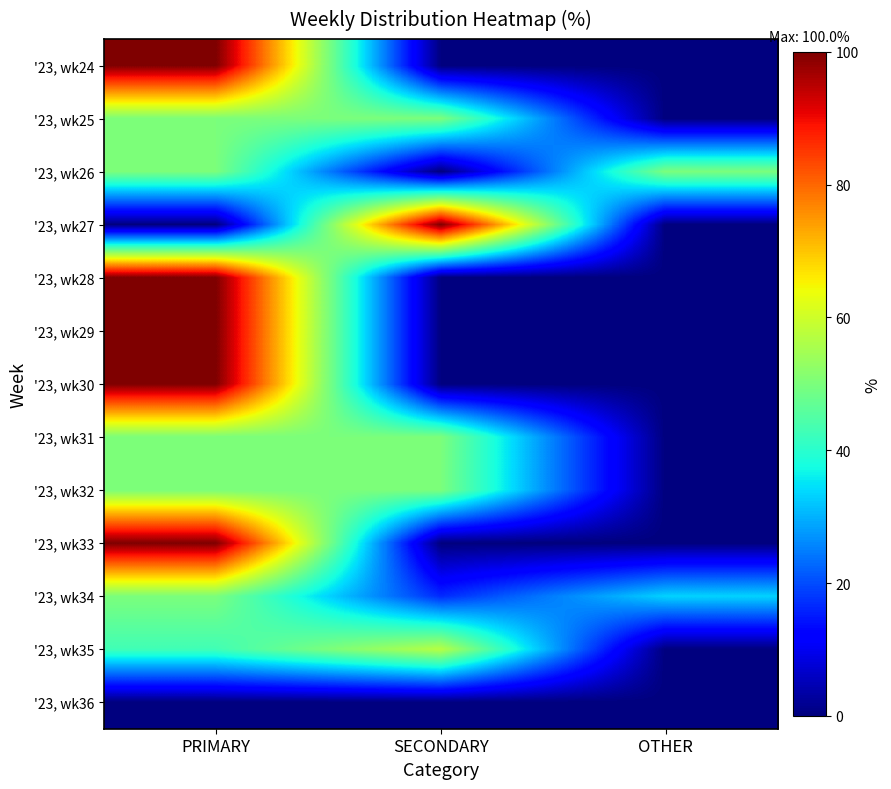

Reading left to right, list all the values displayed in this chart.

'23, wk24: PRIMARY=100.0	SECONDARY=0.0	OTHER=0.0
'23, wk25: PRIMARY=50.0	SECONDARY=50.0	OTHER=0.0
'23, wk26: PRIMARY=50.0	SECONDARY=0.0	OTHER=50.0
'23, wk27: PRIMARY=0.0	SECONDARY=100.0	OTHER=0.0
'23, wk28: PRIMARY=100.0	SECONDARY=0.0	OTHER=0.0
'23, wk29: PRIMARY=100.0	SECONDARY=0.0	OTHER=0.0
'23, wk30: PRIMARY=100.0	SECONDARY=0.0	OTHER=0.0
'23, wk31: PRIMARY=50.0	SECONDARY=50.0	OTHER=0.0
'23, wk32: PRIMARY=50.0	SECONDARY=50.0	OTHER=0.0
'23, wk33: PRIMARY=100.0	SECONDARY=0.0	OTHER=0.0
'23, wk34: PRIMARY=50.0	SECONDARY=16.7	OTHER=33.3
'23, wk35: PRIMARY=42.9	SECONDARY=57.1	OTHER=0.0
'23, wk36: PRIMARY=0.0	SECONDARY=0.0	OTHER=0.0